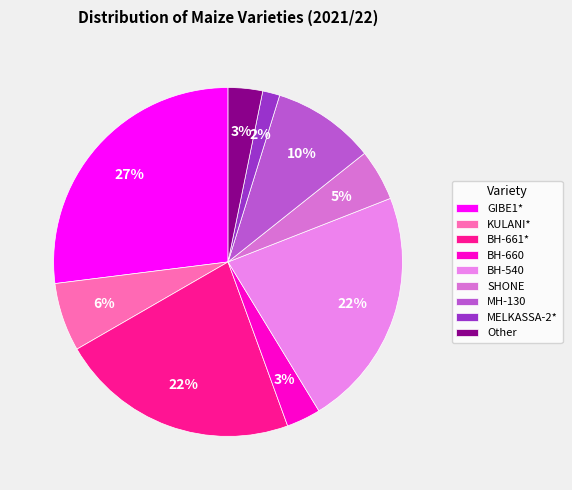

What percentage is the KULANI* slice, to the nearest percent?

6%